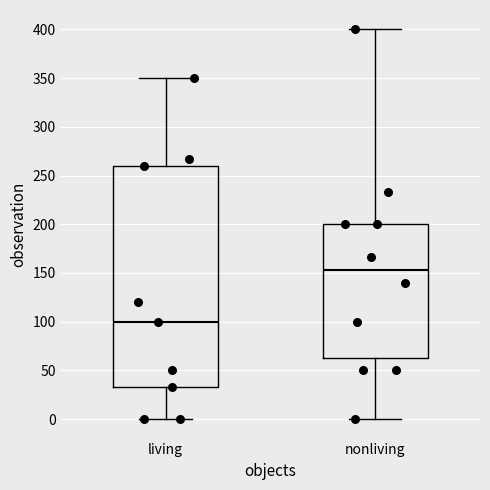

Reading left to right, transcribe this box plot: for each box, give where its median line is, the range the box spans, and where its two whiskers end, as read against the y-axis. The values are not printed on the chart, so give them approximately, as read against the axis.

living: median 100, box 35 to 260, whiskers 0 to 350
nonliving: median 155, box 65 to 200, whiskers 0 to 400